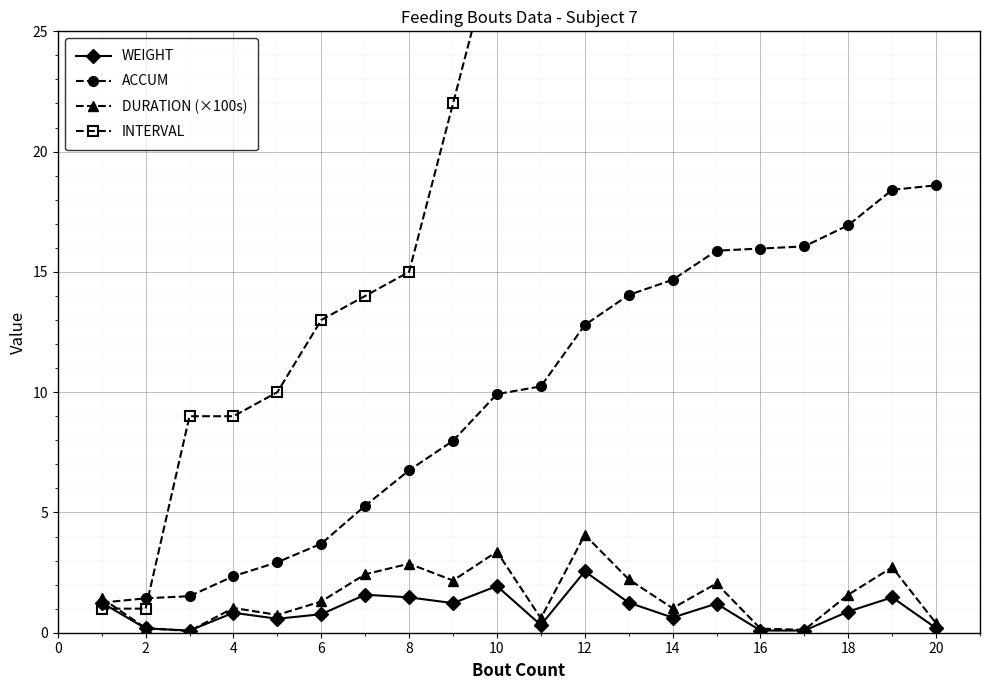

How many interior local peaks does the WEIGHT series have?

6